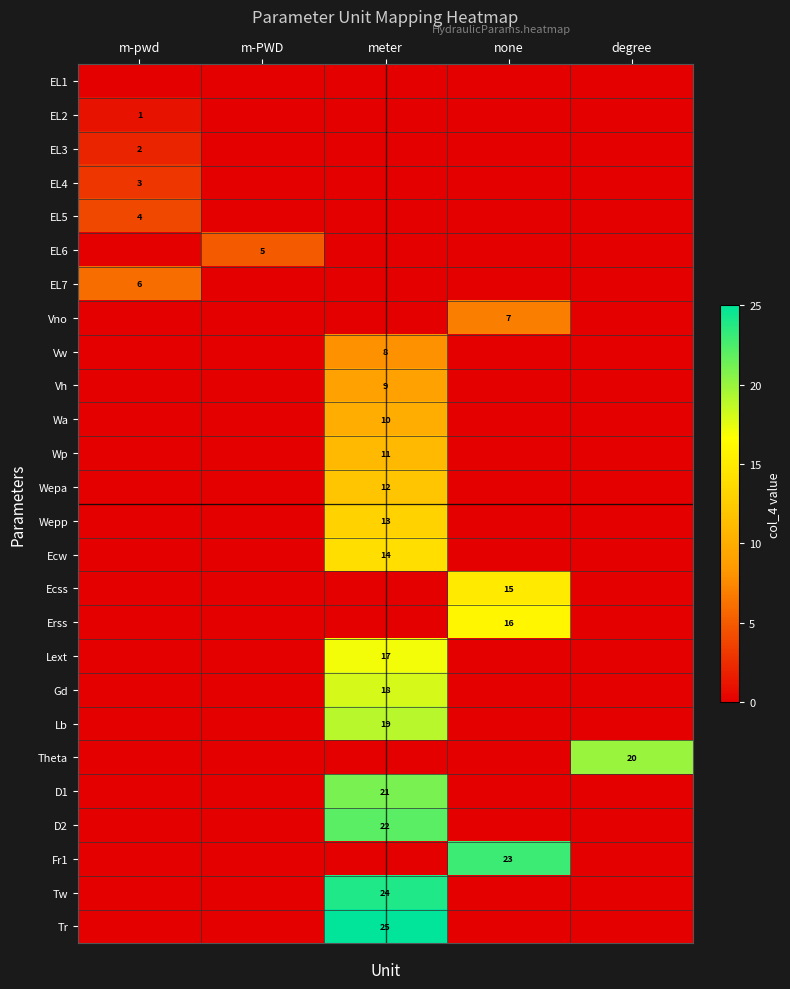

True or false: Lb has a value of 19 at meter.

True